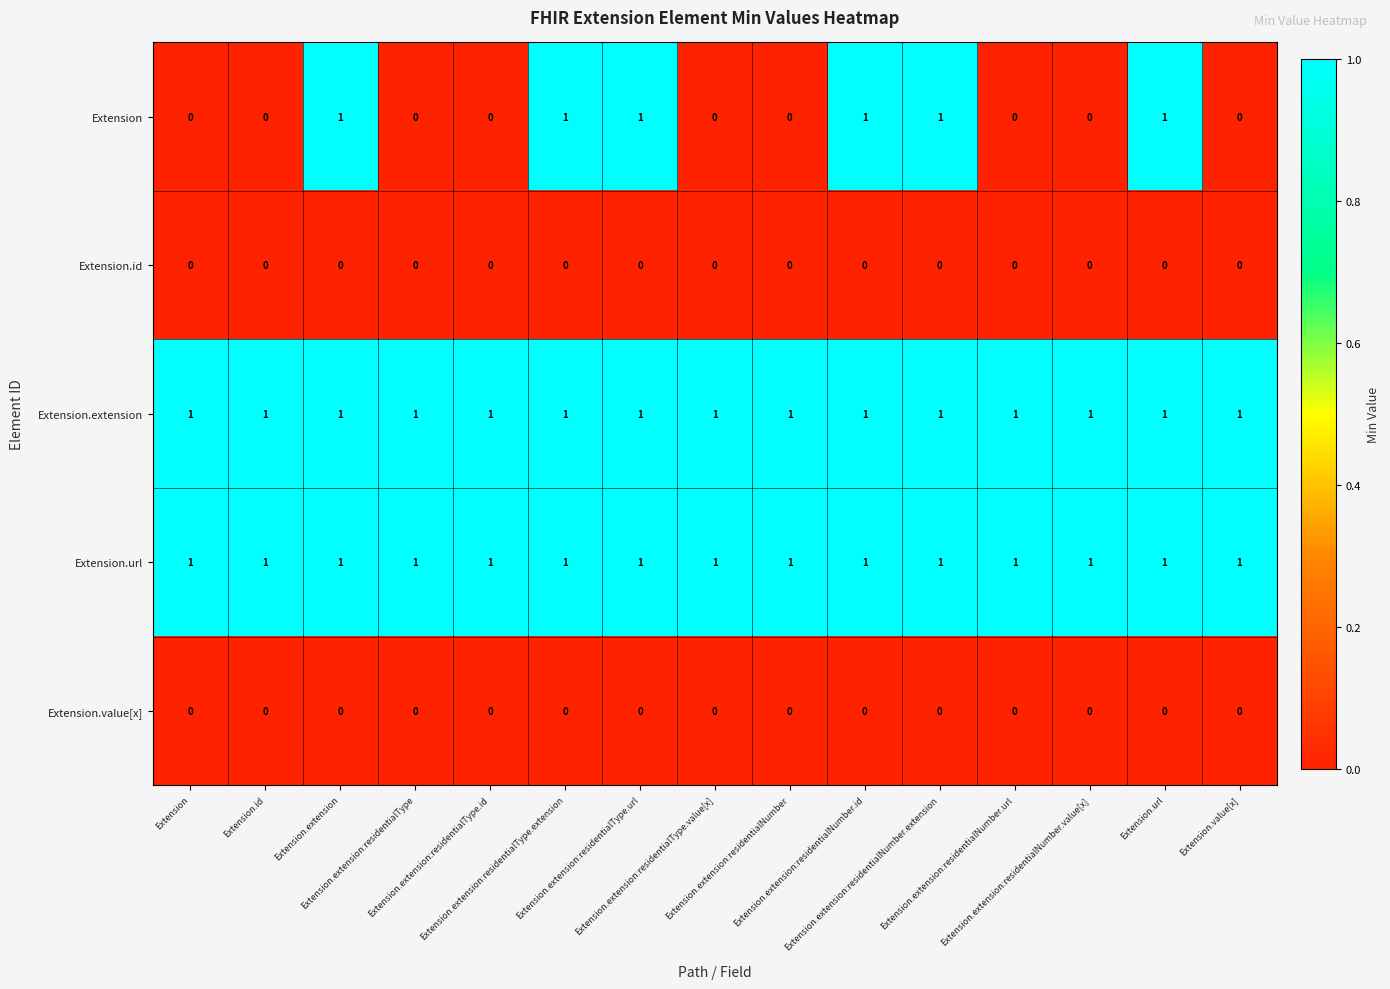

At how many categories does at least one series exceed 0?

15